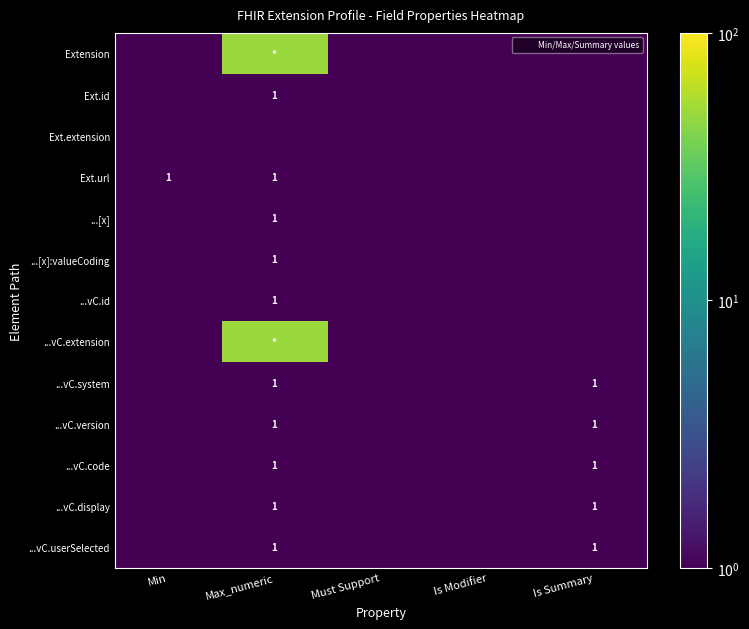

Is it true that ...vC.display equals 1.0 at Max_numeric?

True